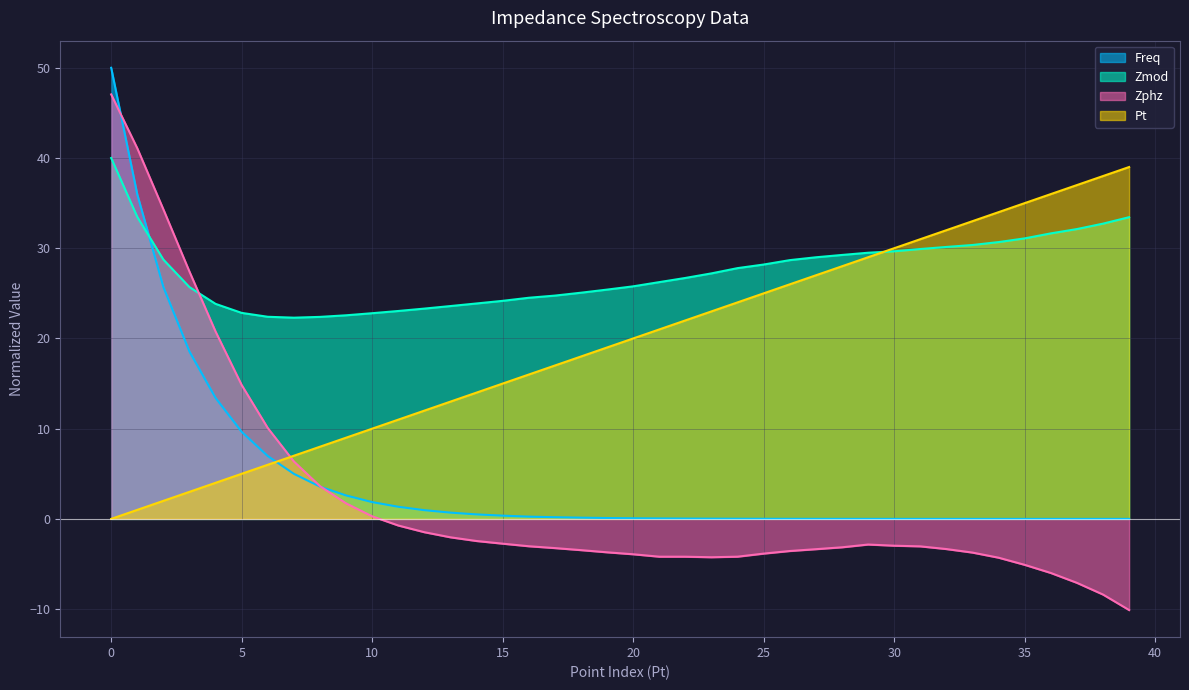

Where do Pt and Freq first cross each other?

6 and 7